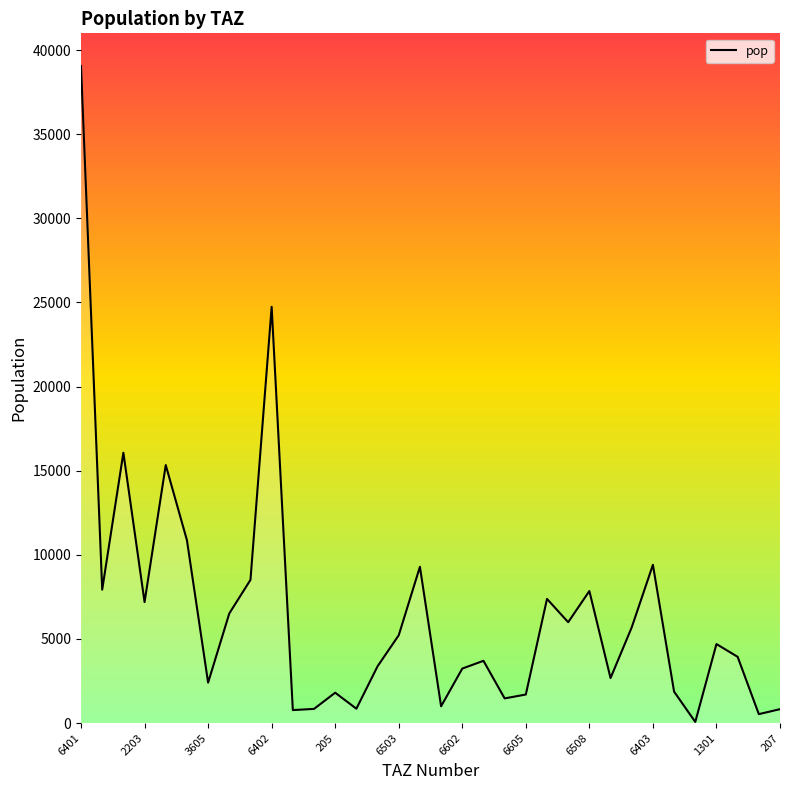

What is the greatest value displayed?

39041.8